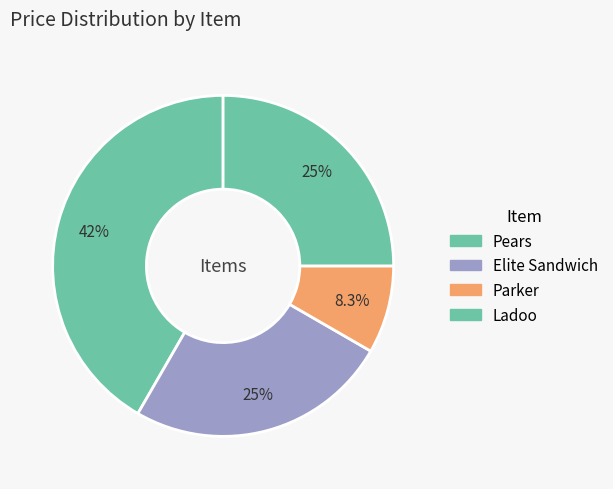

How many segments does this pie chart have?

4